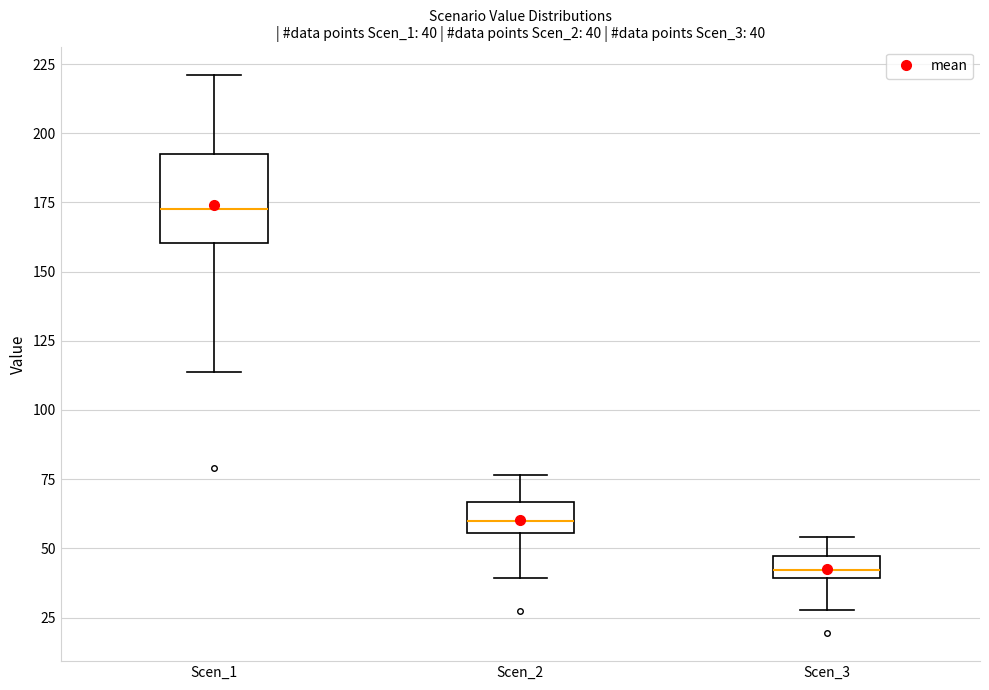

Which box has the lowest median line?

Scen_3